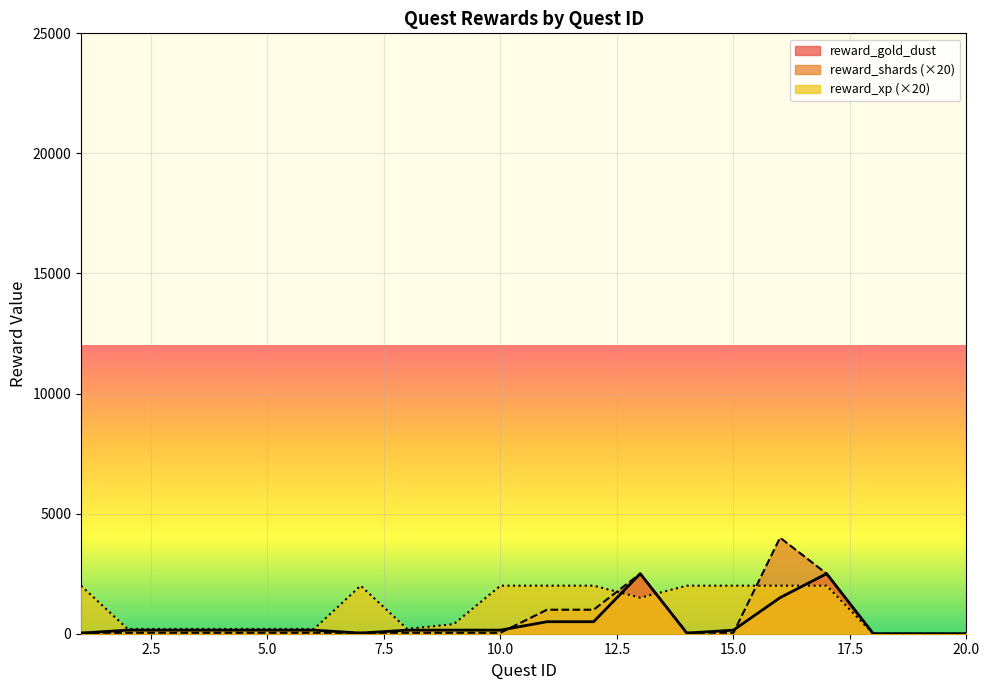

Which series has the largest range (max minus min)?

reward_shards (×20)